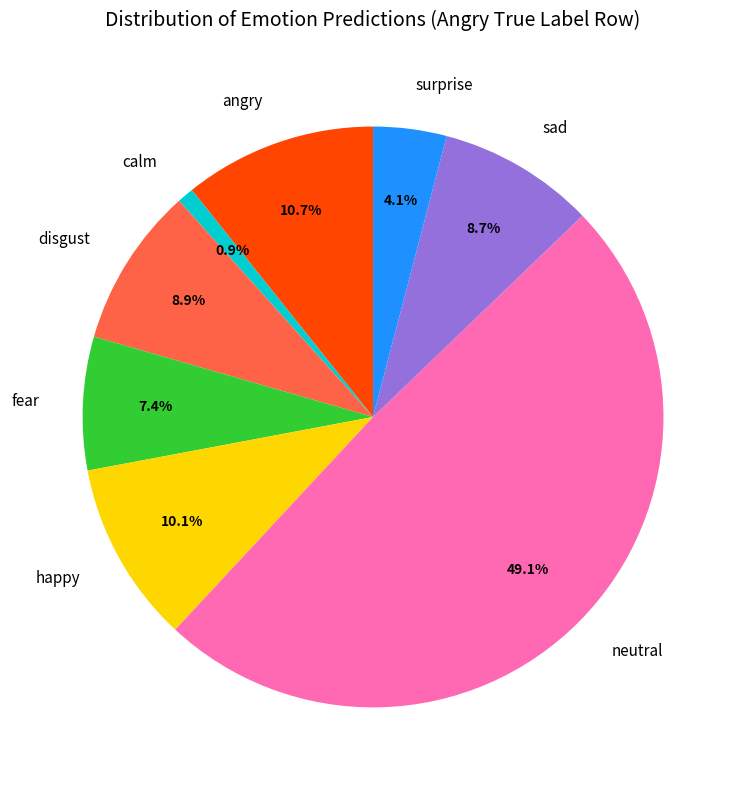

The happy slice represents 10% of the pie. True or false?

True